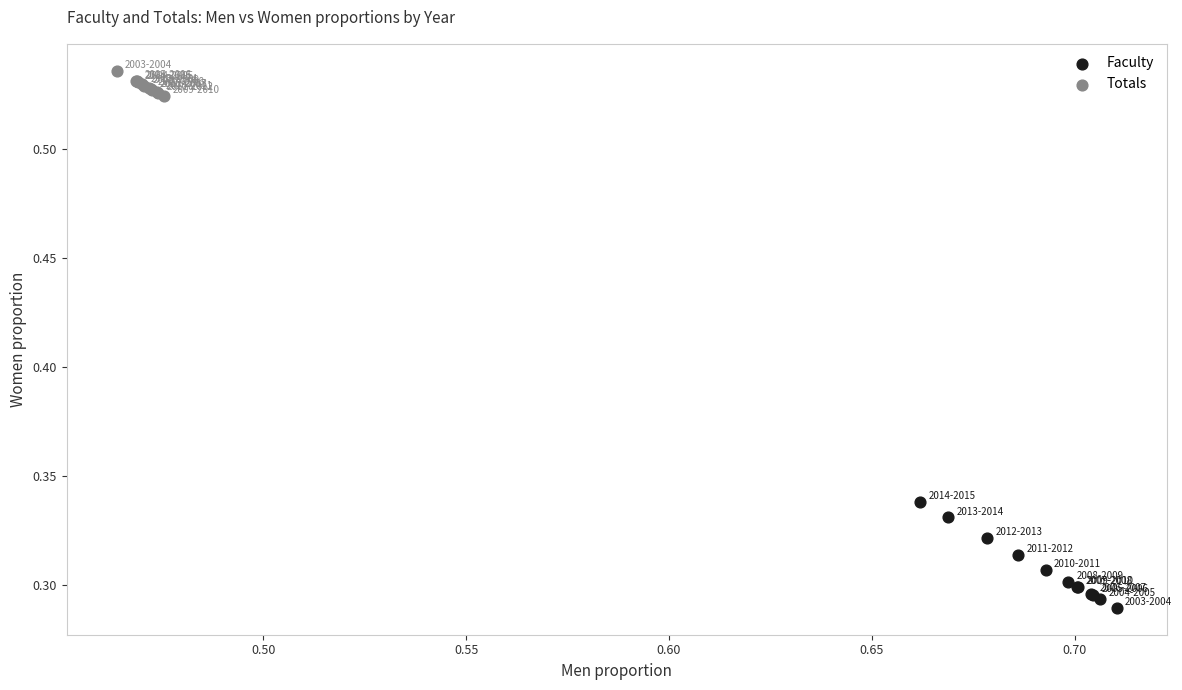

Which series has the widest spread of Y values?

Faculty